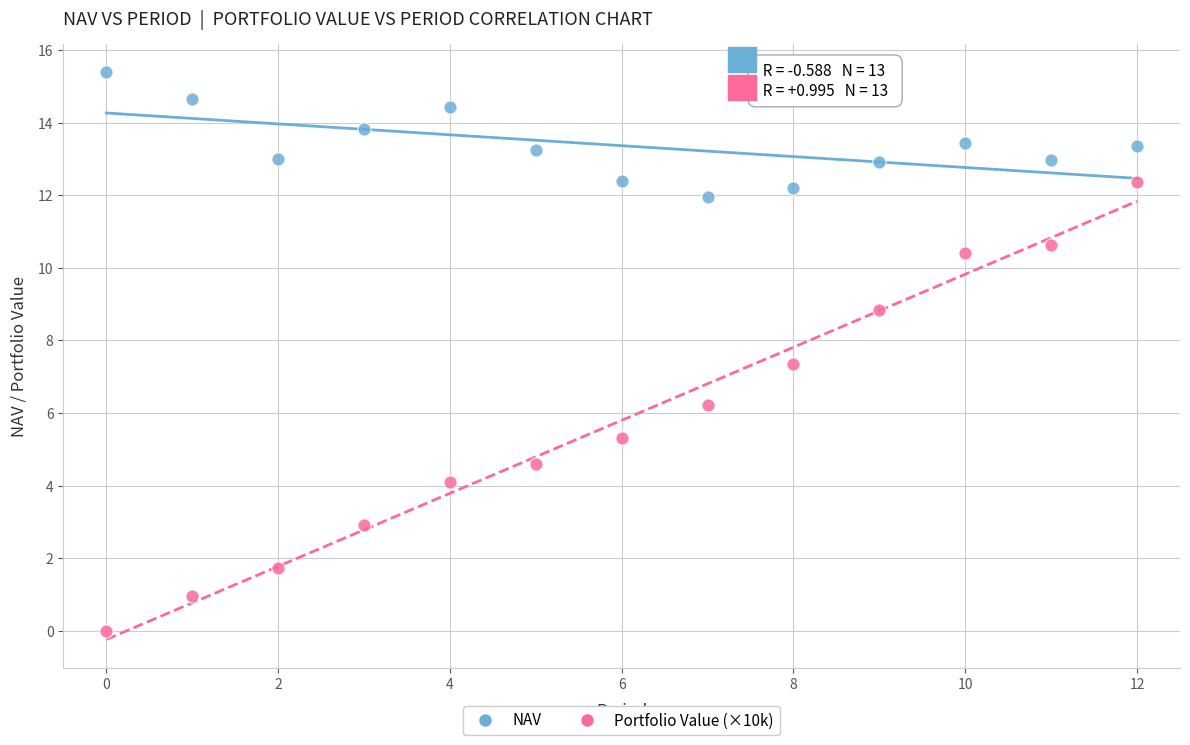

Which series reaches the minimum Y coordinate?

Portfolio Value (×10k)